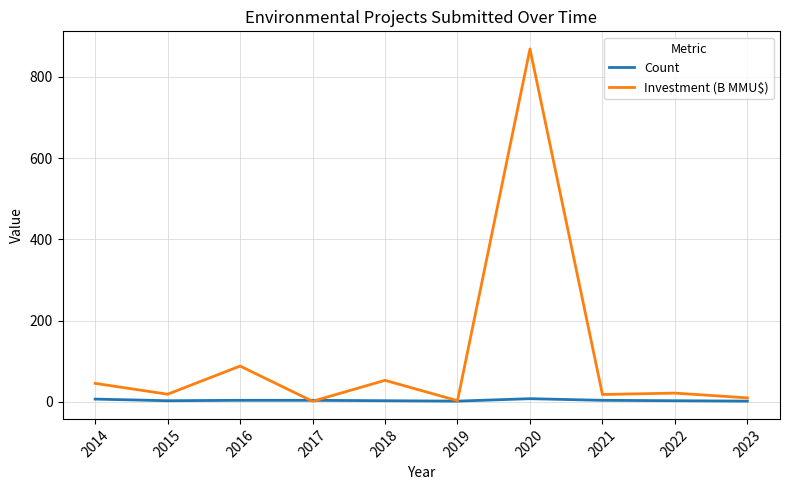

How many lines are shown in the chart?

2